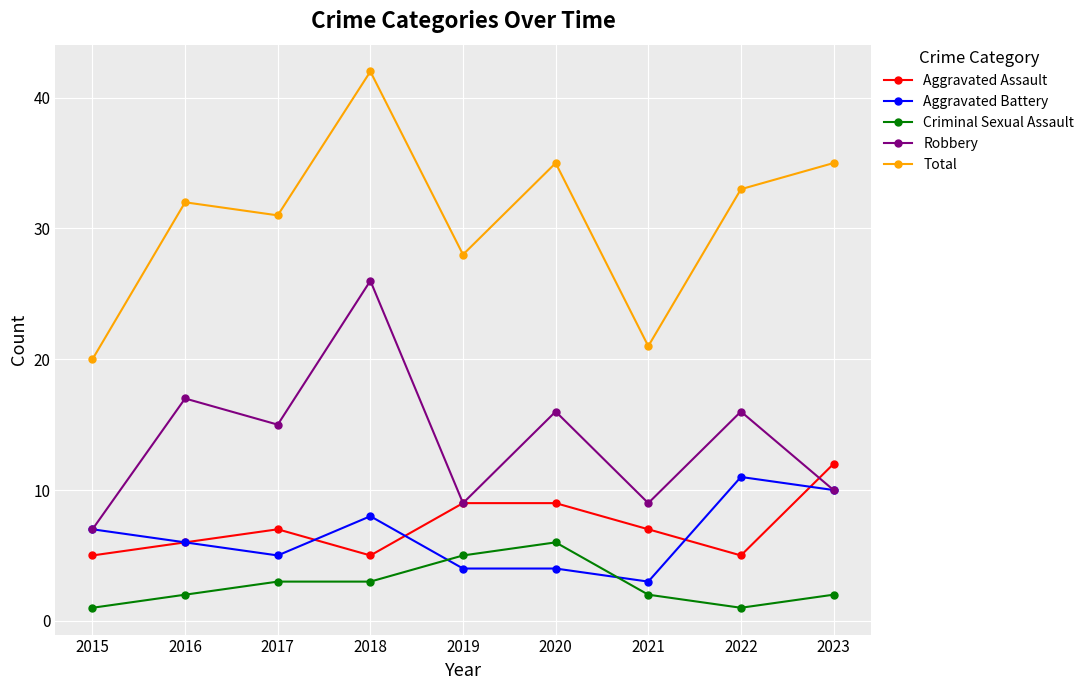

True or false: Aggravated Battery and Total intersect in this chart.

False